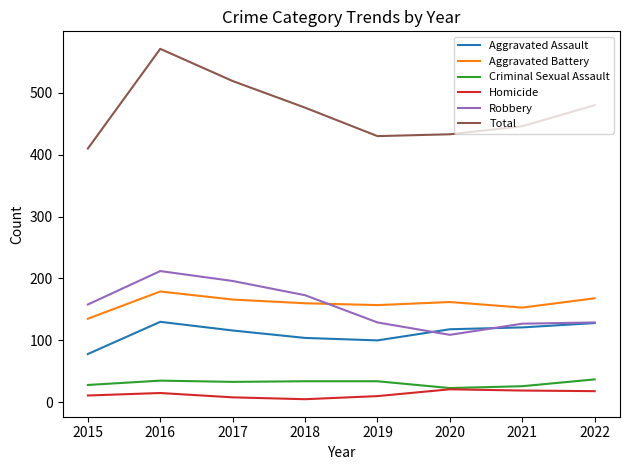

Which series has the largest range (max minus min)?

Total